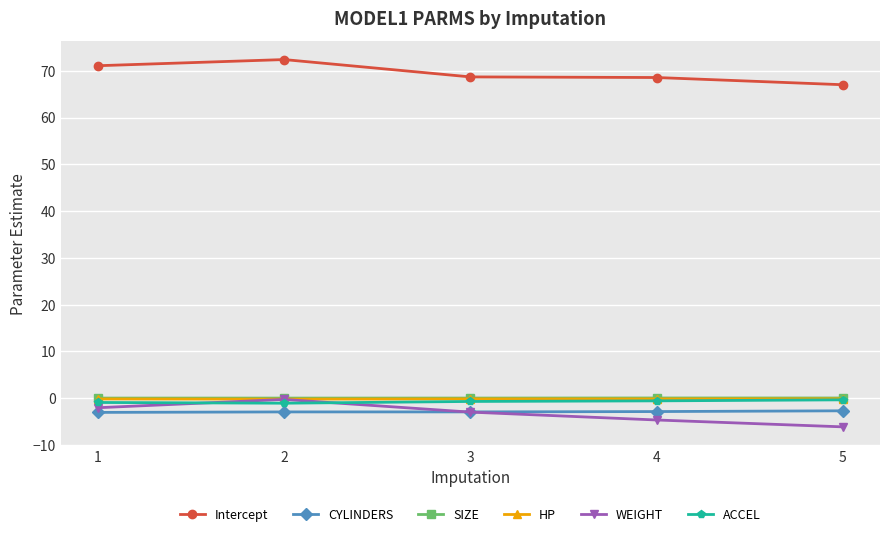

What is the sum of the HP values at 4 and 1?

-0.3